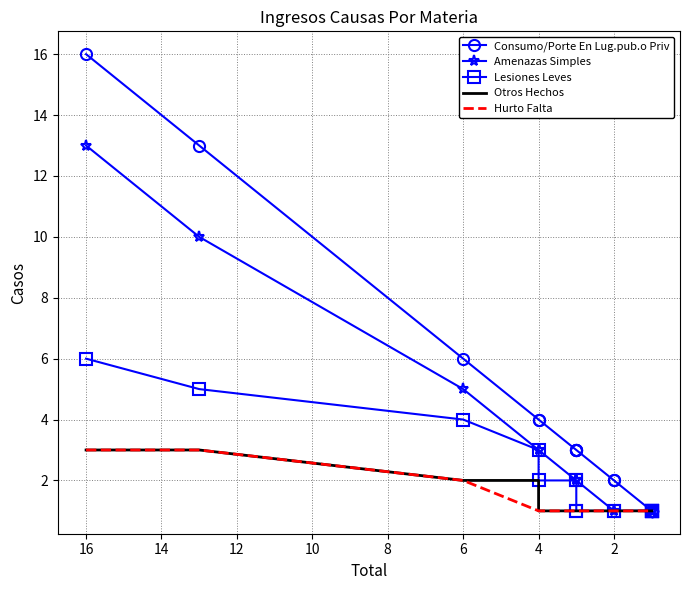

True or false: Consumo/Porte En Lug.pub.o Priv has a value of 2 at 11.

False